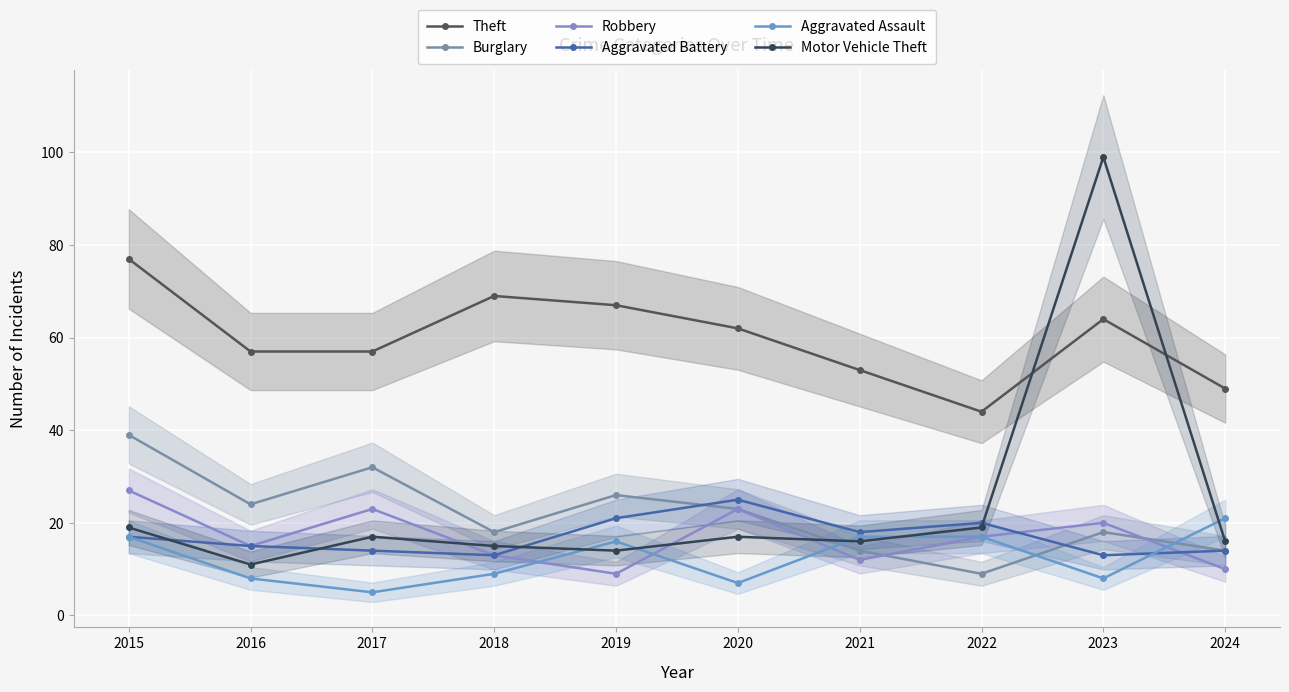

How many interior local valleys does the Robbery series have?

3